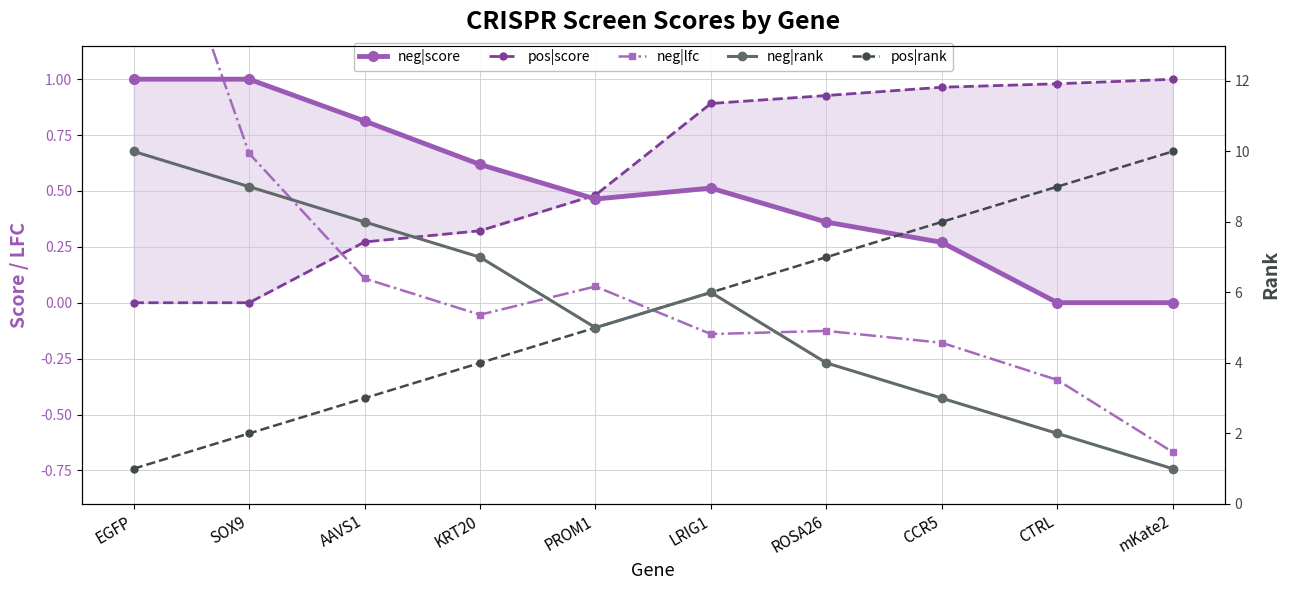

What is the difference between the neg|score values at LRIG1 and SOX9?

0.5